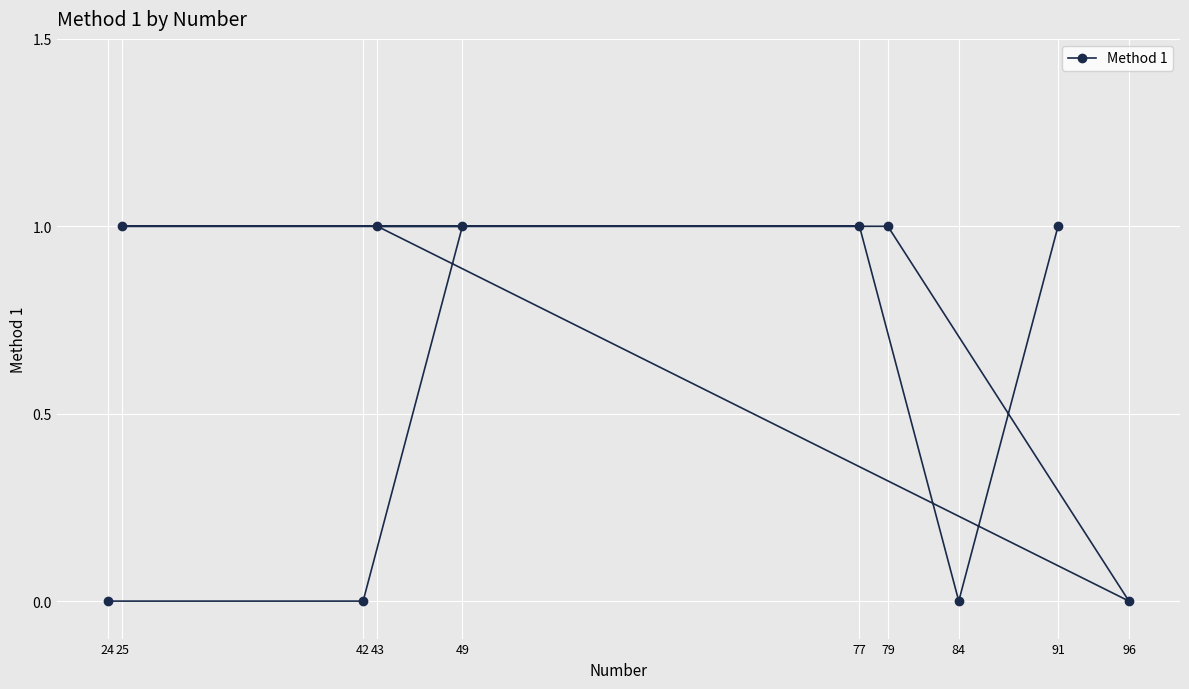

At which label is the value closest to 0?

24